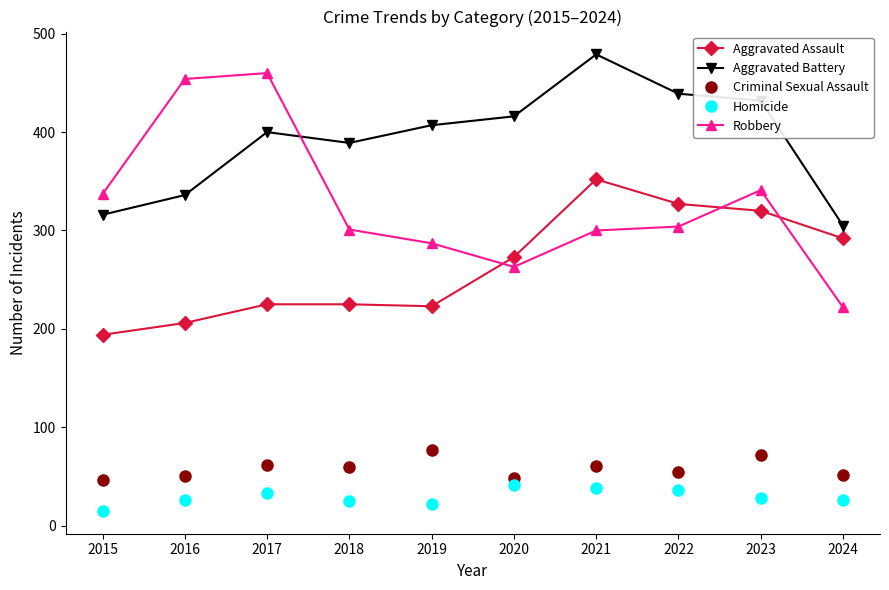

What is the spread (max minus min) of values at 2023?

404